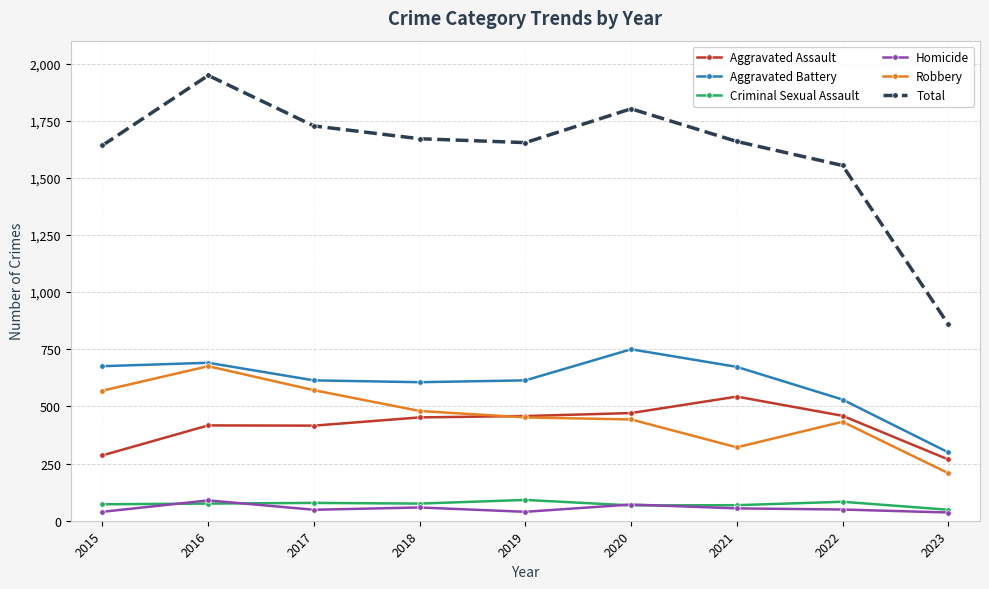

Which series has the largest total across all categories?

Total